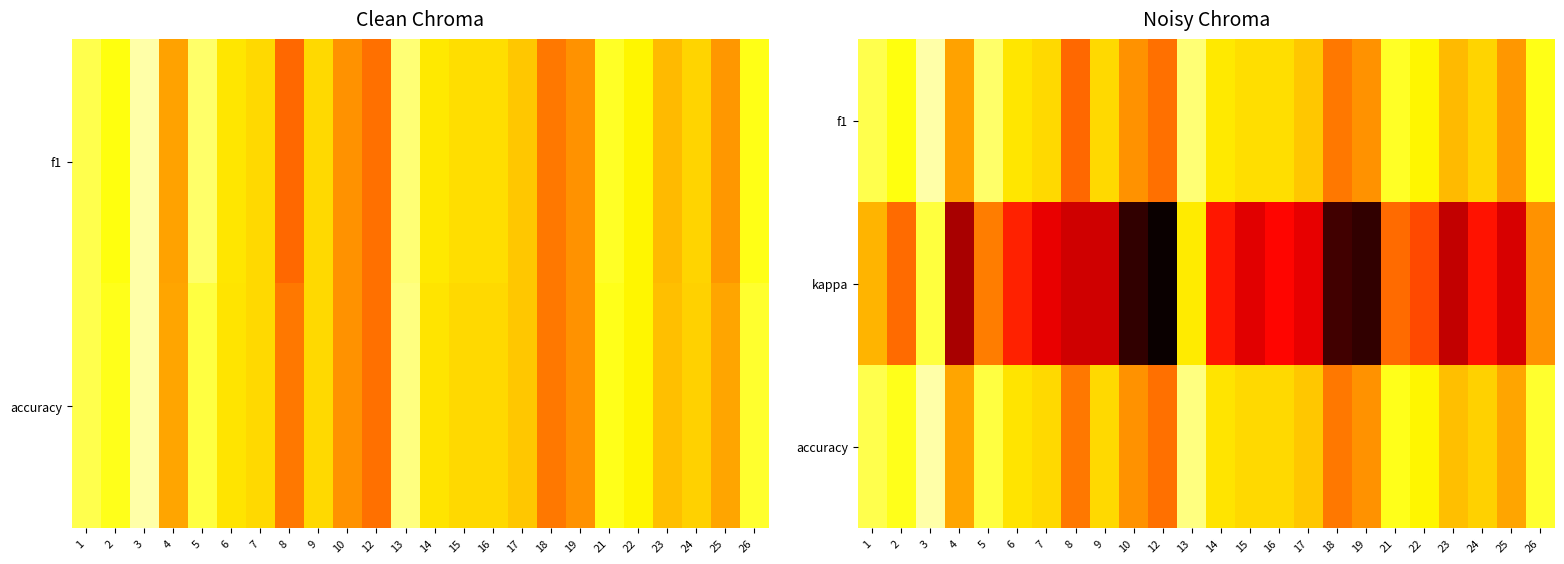

List the labels in order of accuracy value, smallest first.

12, 8, 18, 10, 19, 25, 4, 23, 17, 24, 7, 9, 15, 16, 6, 14, 22, 2, 21, 26, 5, 1, 13, 3